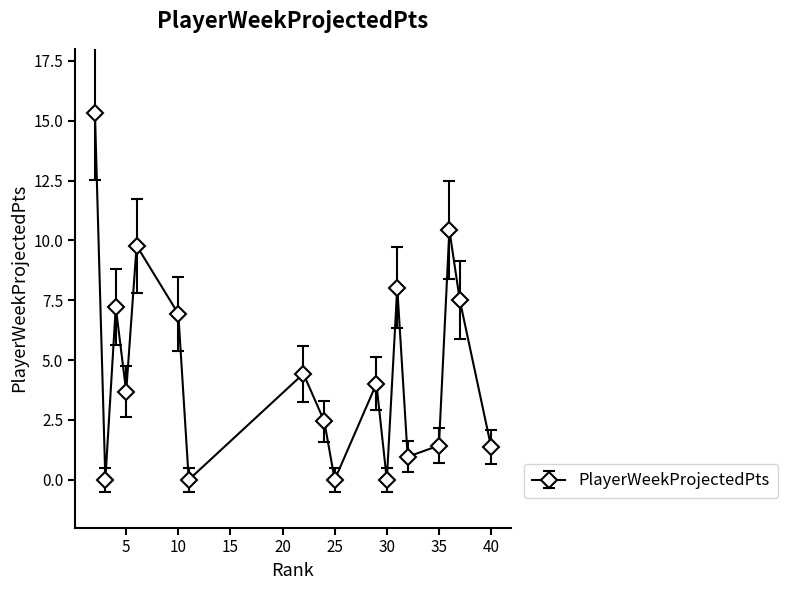

What is the average value?

4.6